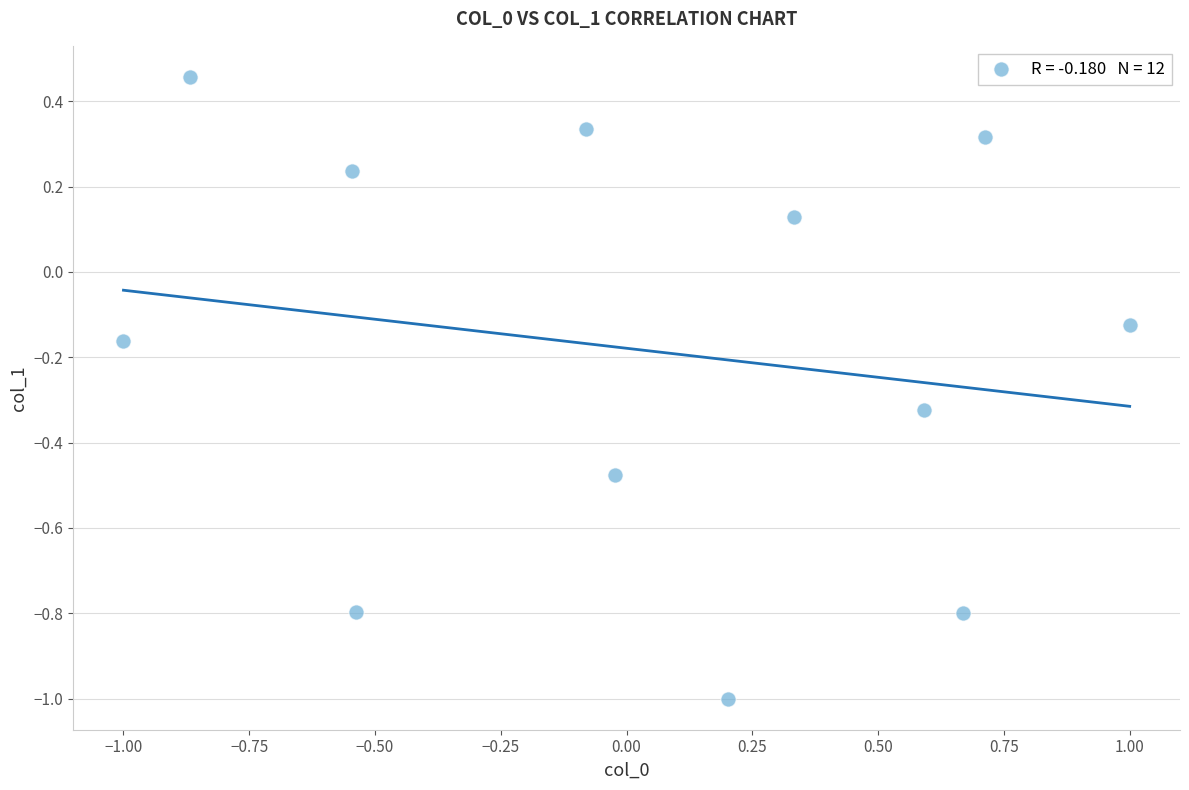

What is the range of X values (max minus min)?

2.0